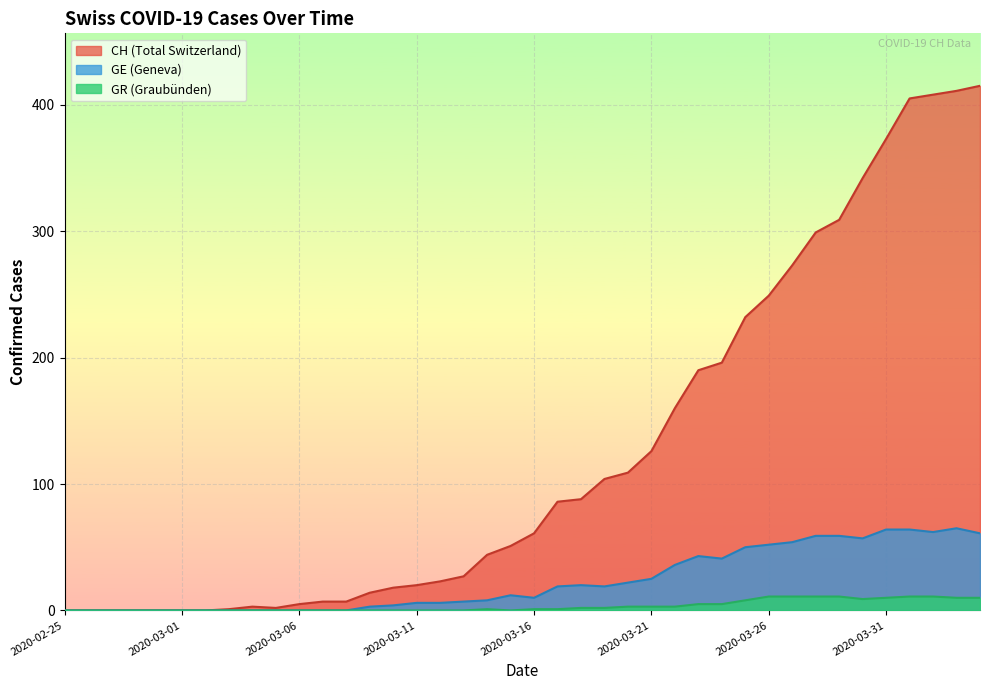

At 2020-03-26, list the series in order from smallest to largest.

GR (line), GE (line), CH (line)